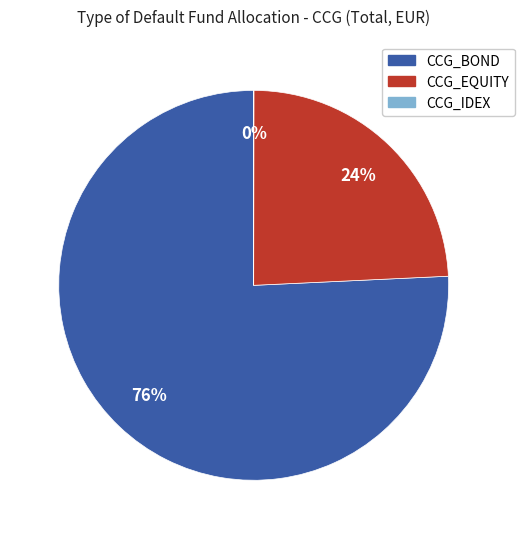

Which slice is the largest?

CCG_BOND